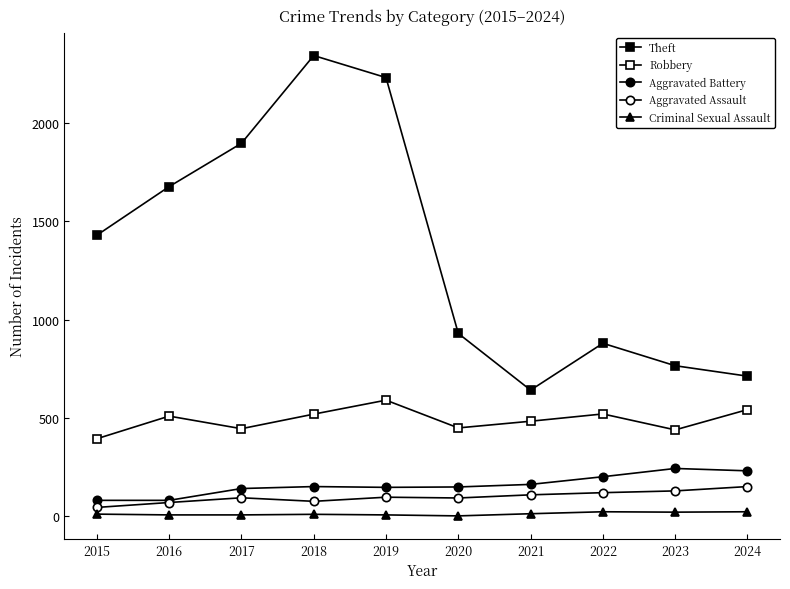

Is this an area chart (filled region under the line)?

No